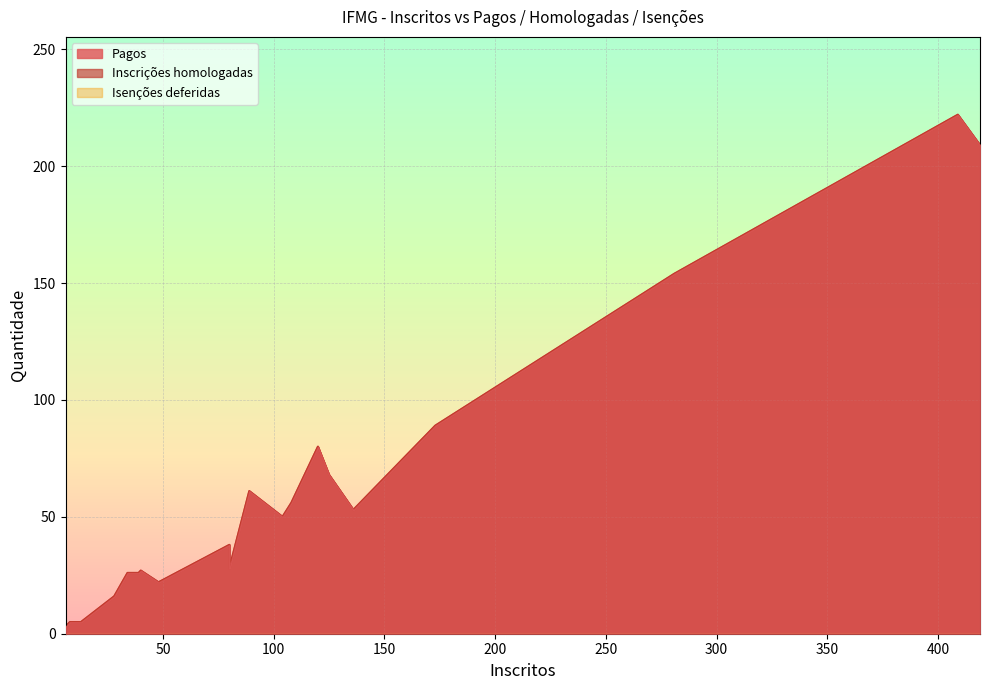

How many data points in Inscrições homologadas are less than 50?

10